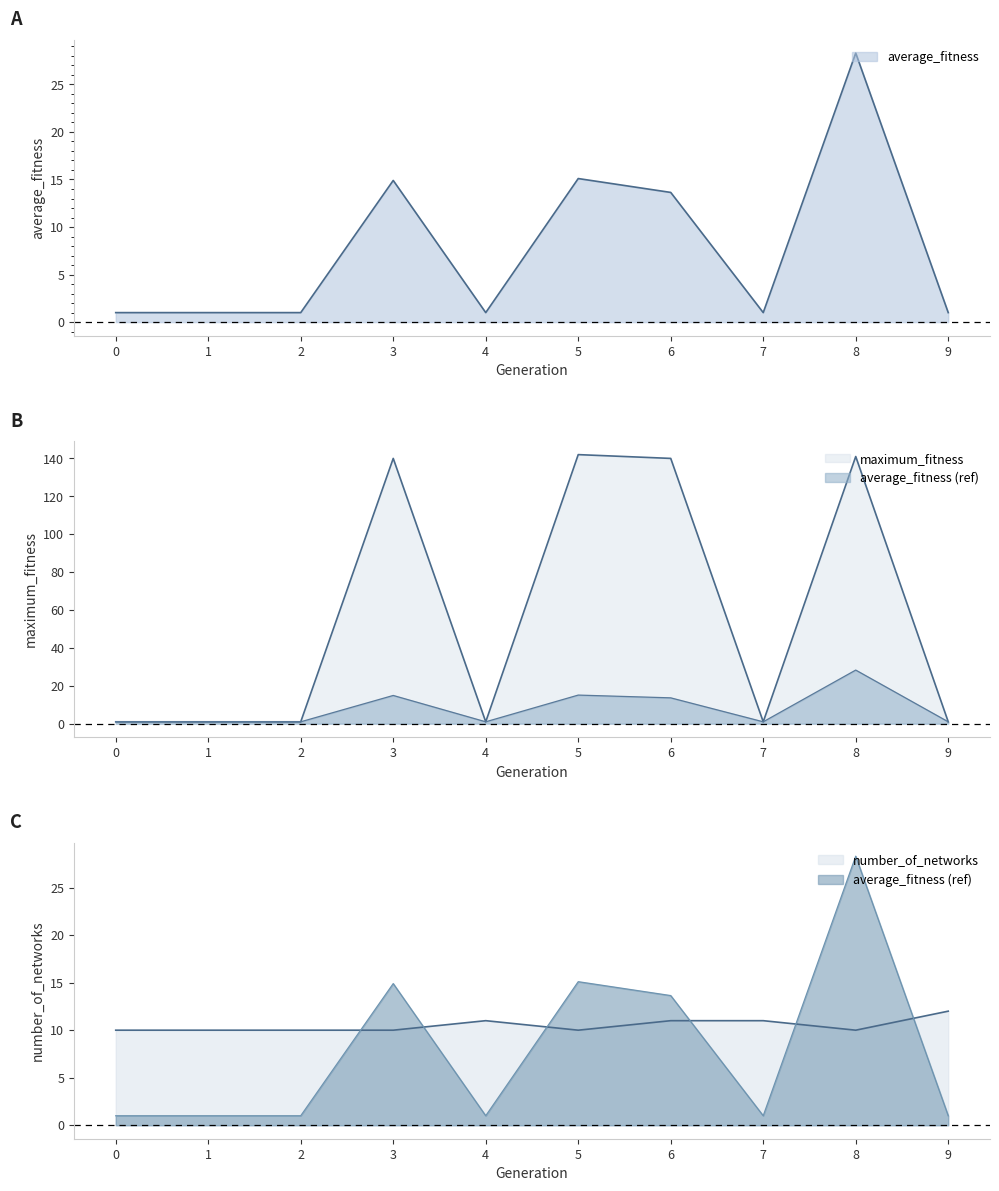

The value of average_fitness at 4 is 0.2. True or false?

False